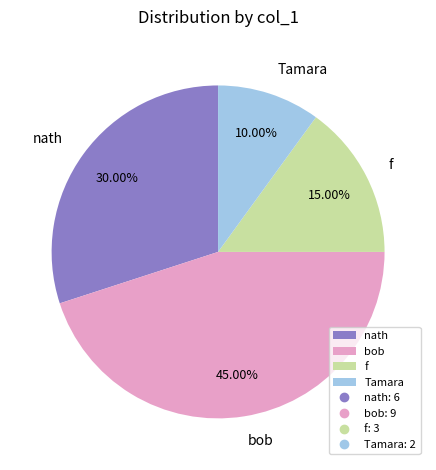

How many segments does this pie chart have?

4